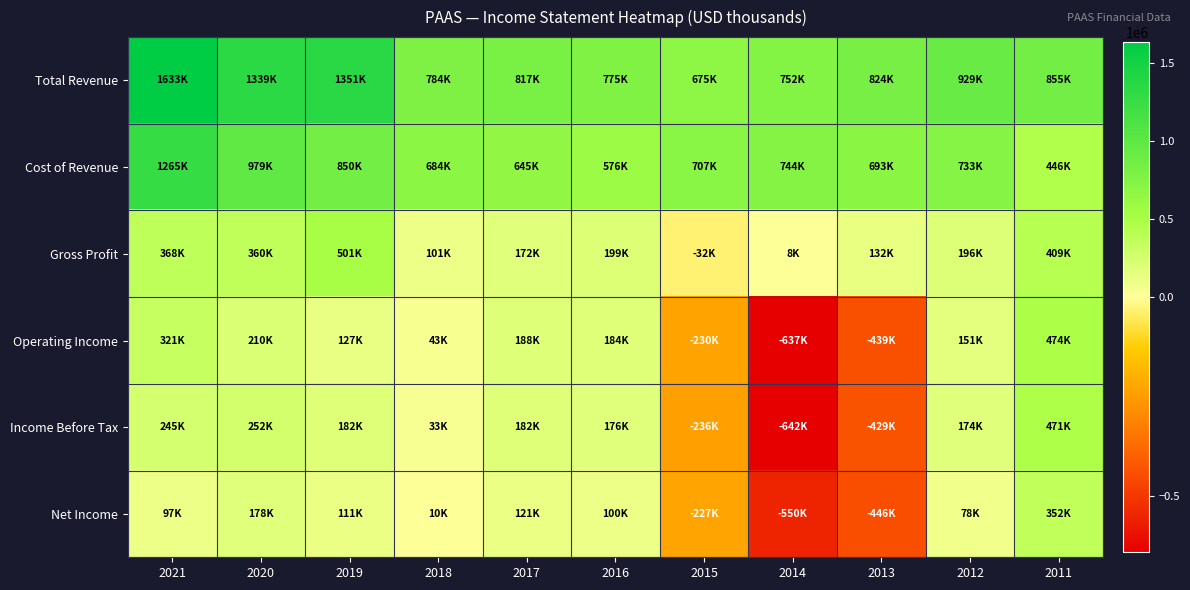

What is the maximum value shown in the chart?

1632800